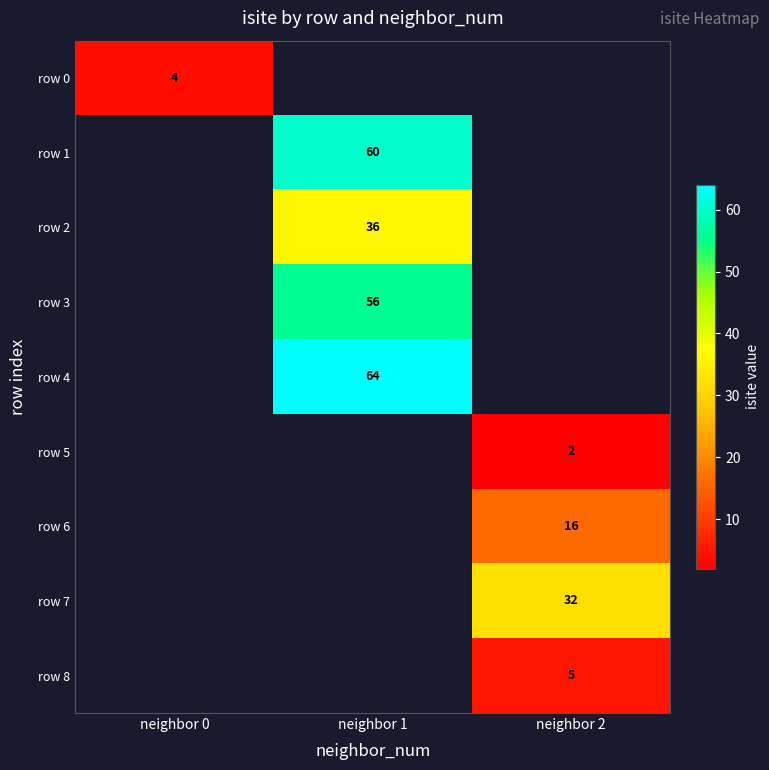

The row 6 series shows 10 at neighbor 2. True or false?

False